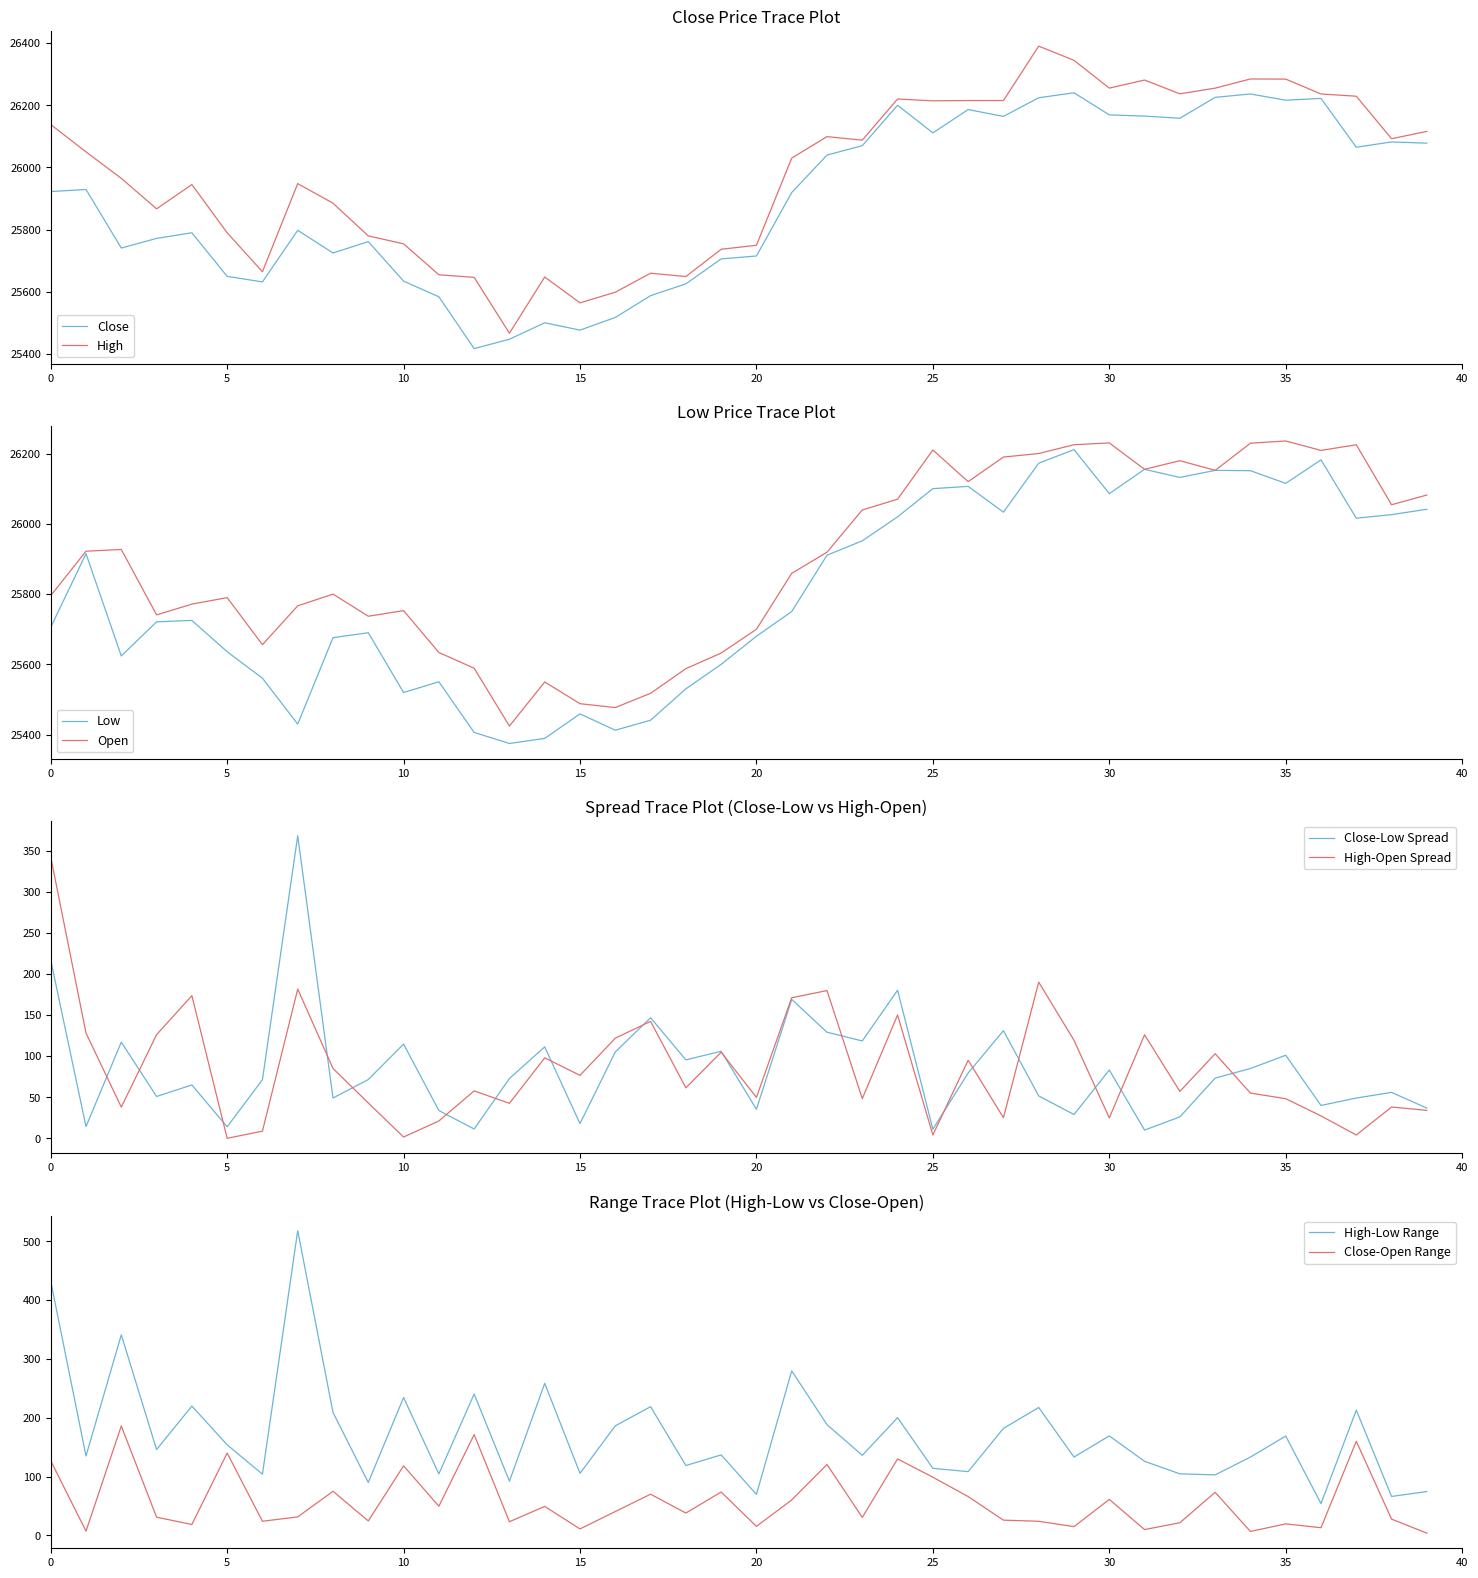

True or false: High and Close intersect in this chart.

False